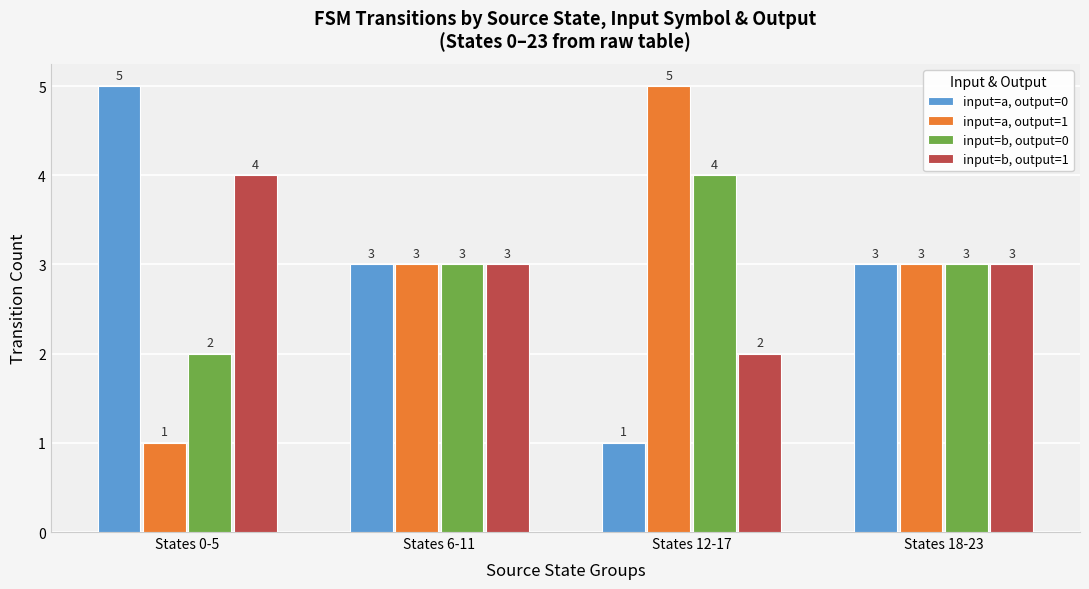

At States 12-17, list the series in order from largest to smallest.

input=a, output=1, input=b, output=0, input=b, output=1, input=a, output=0